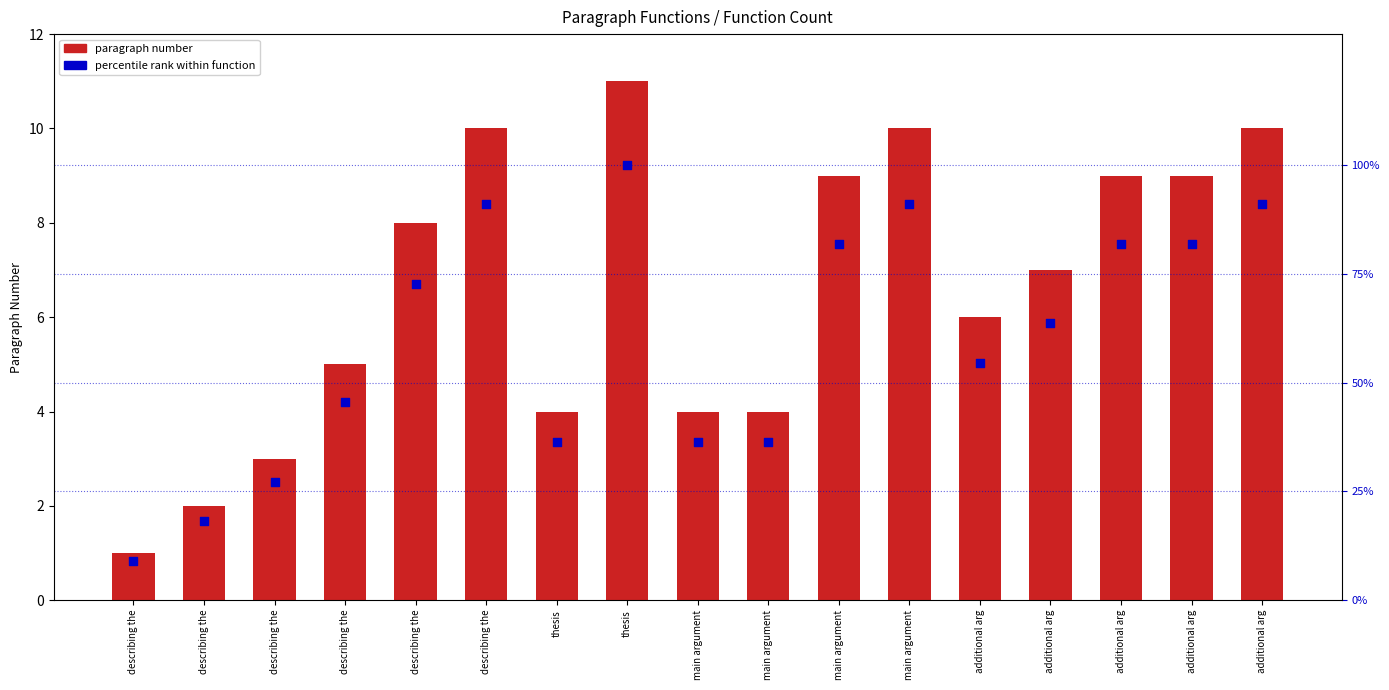

What is the change in value from thesis to additional arg?

+27.3